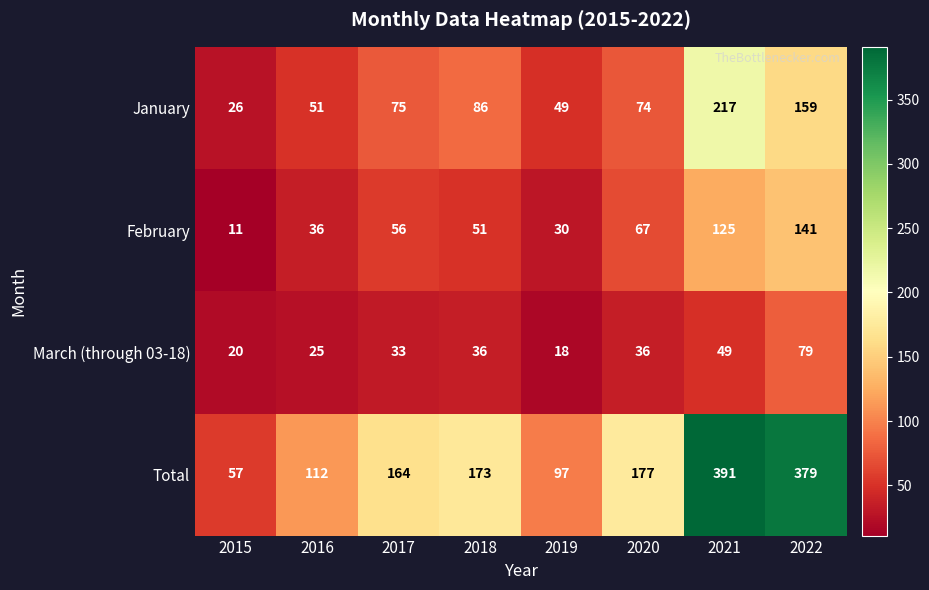

Which series has the widest spread of values?

Total